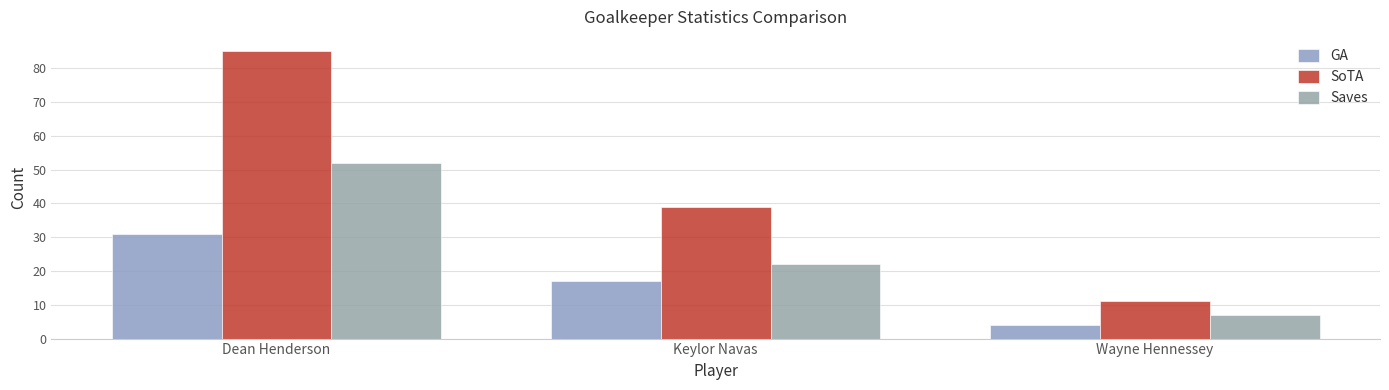

What is the spread (max minus min) of values at Wayne Hennessey?

7